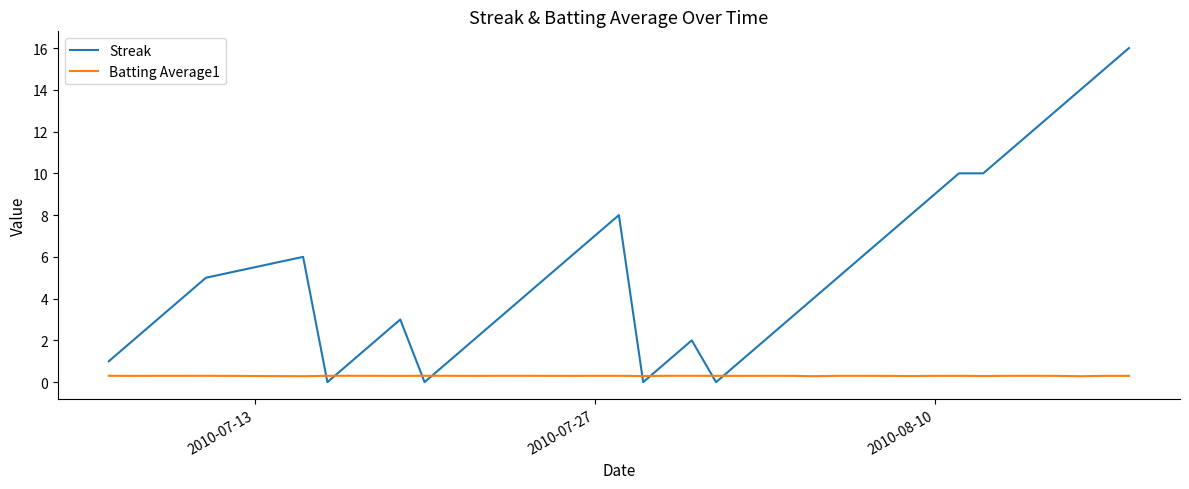

Which series has the largest total across all categories?

Streak